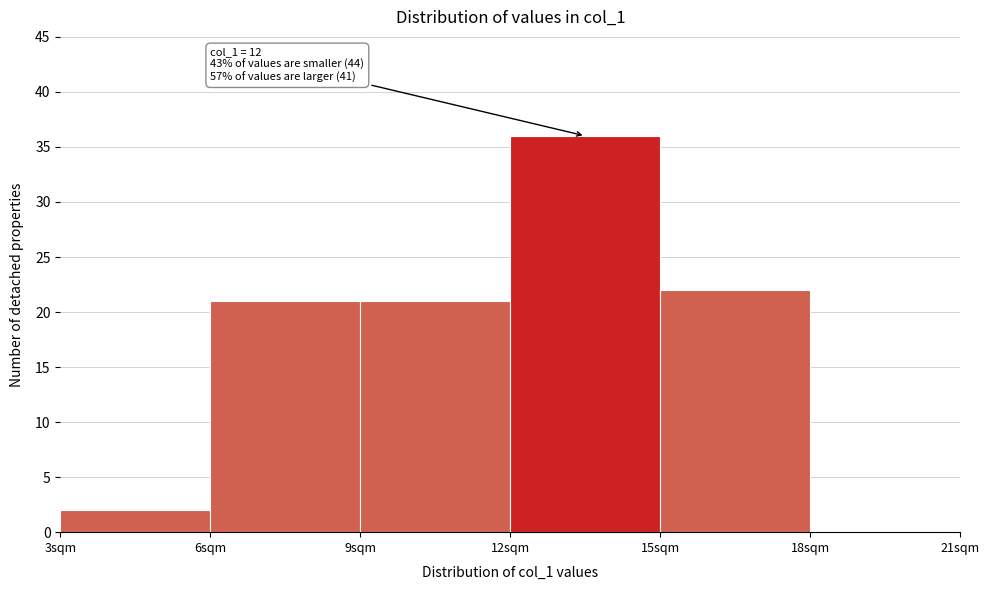

Which range on the x-axis has the tallest bar?

12 to 15